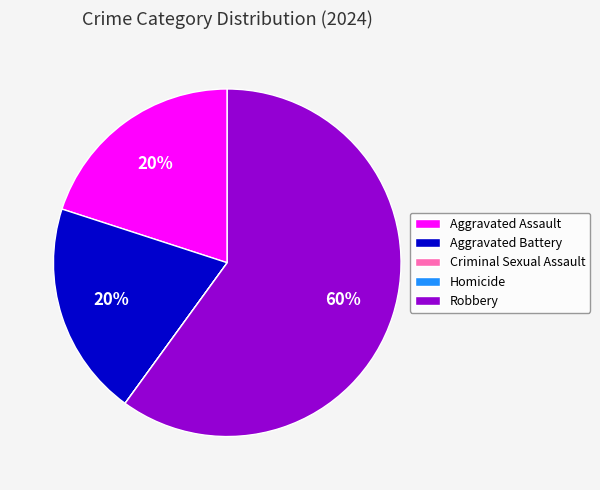

Which slice is the largest?

Robbery